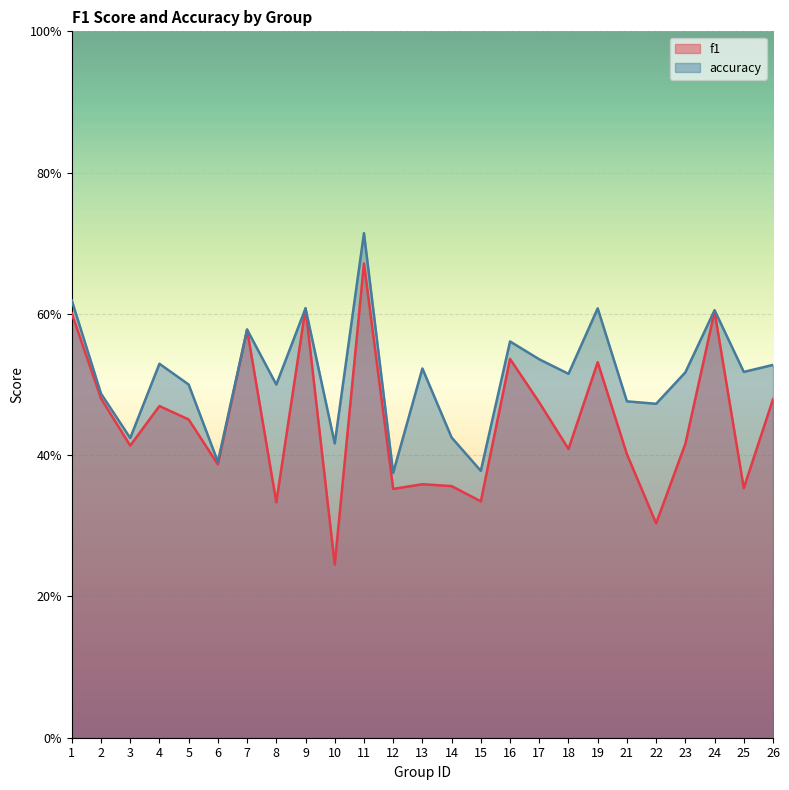

What is the approximate value of f1 at 22?

0.3